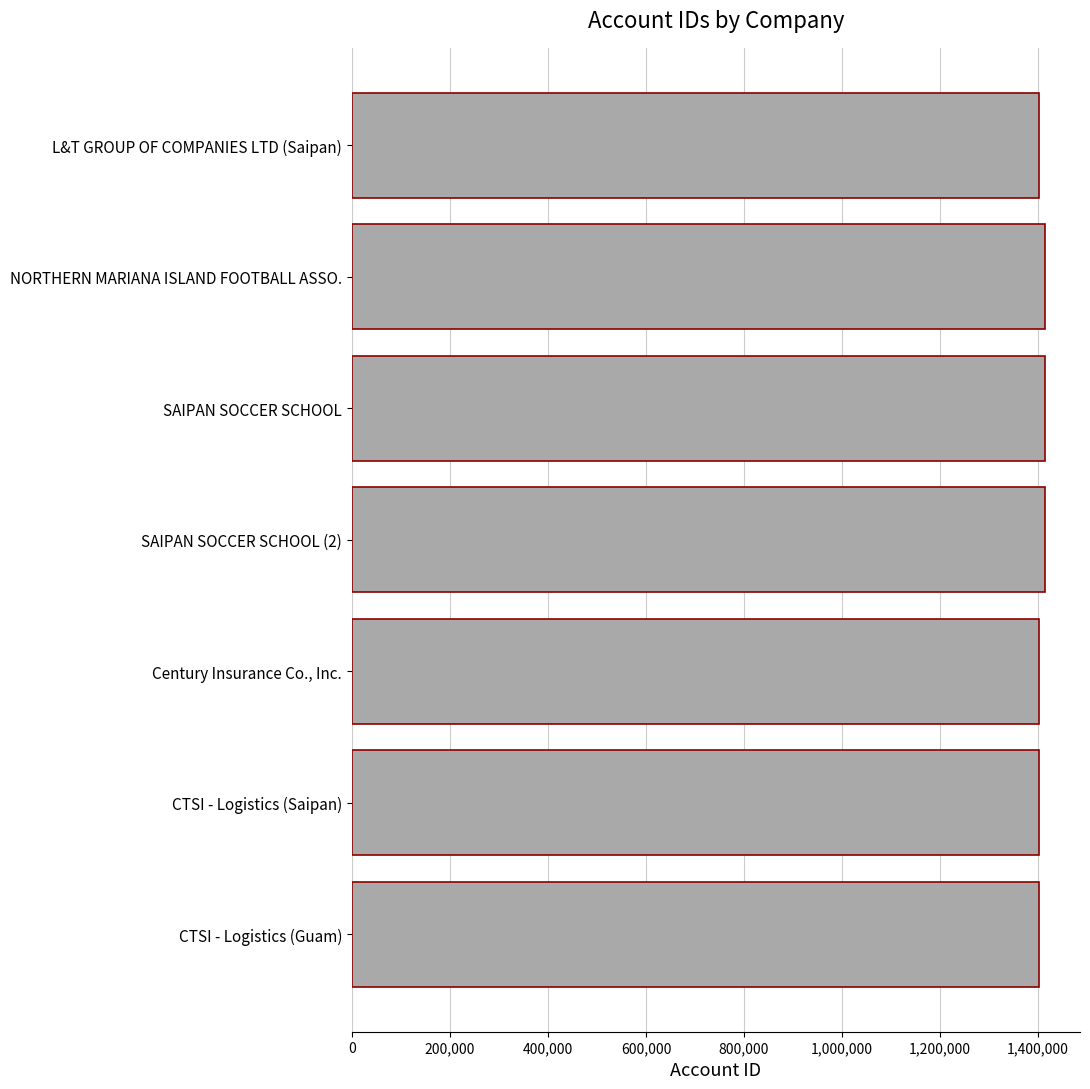

What is the label of the 5th bar from the bottom?

SAIPAN SOCCER SCHOOL